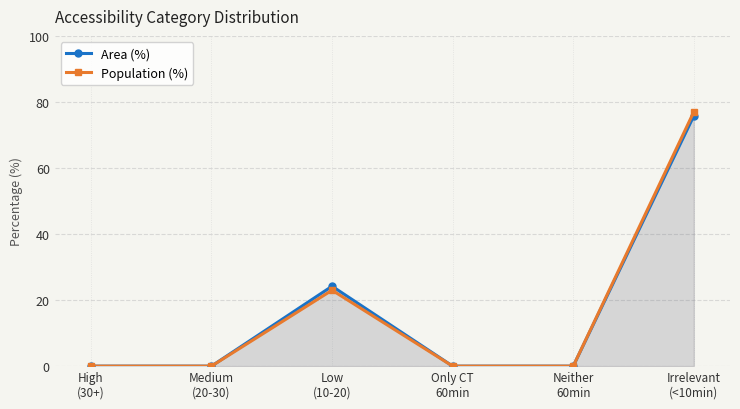

At which label does Area (%) reach its minimum?

High
(30+)